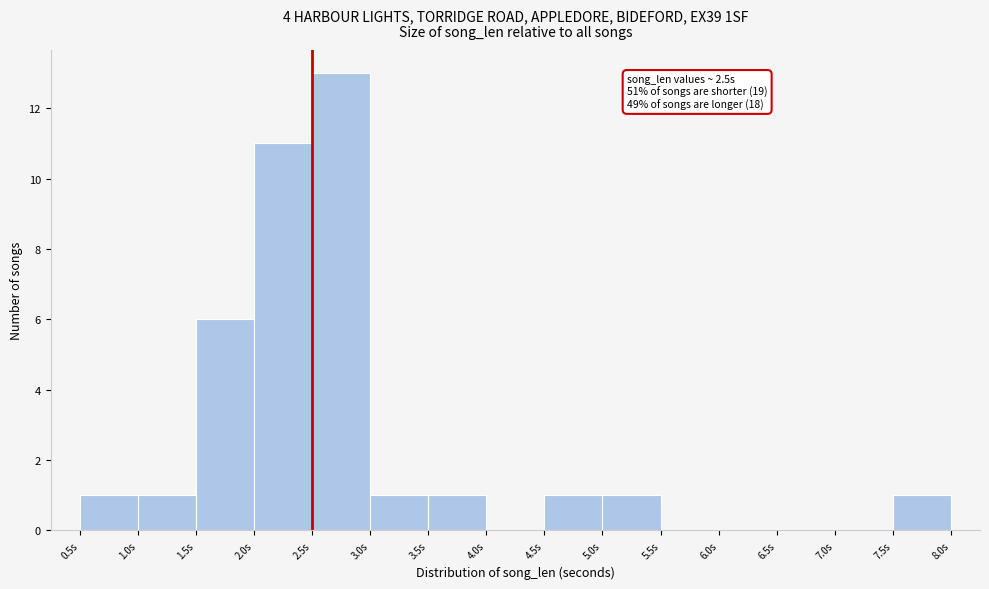

Over which range of the x-axis is the bar tallest?

2.5 to 3.0